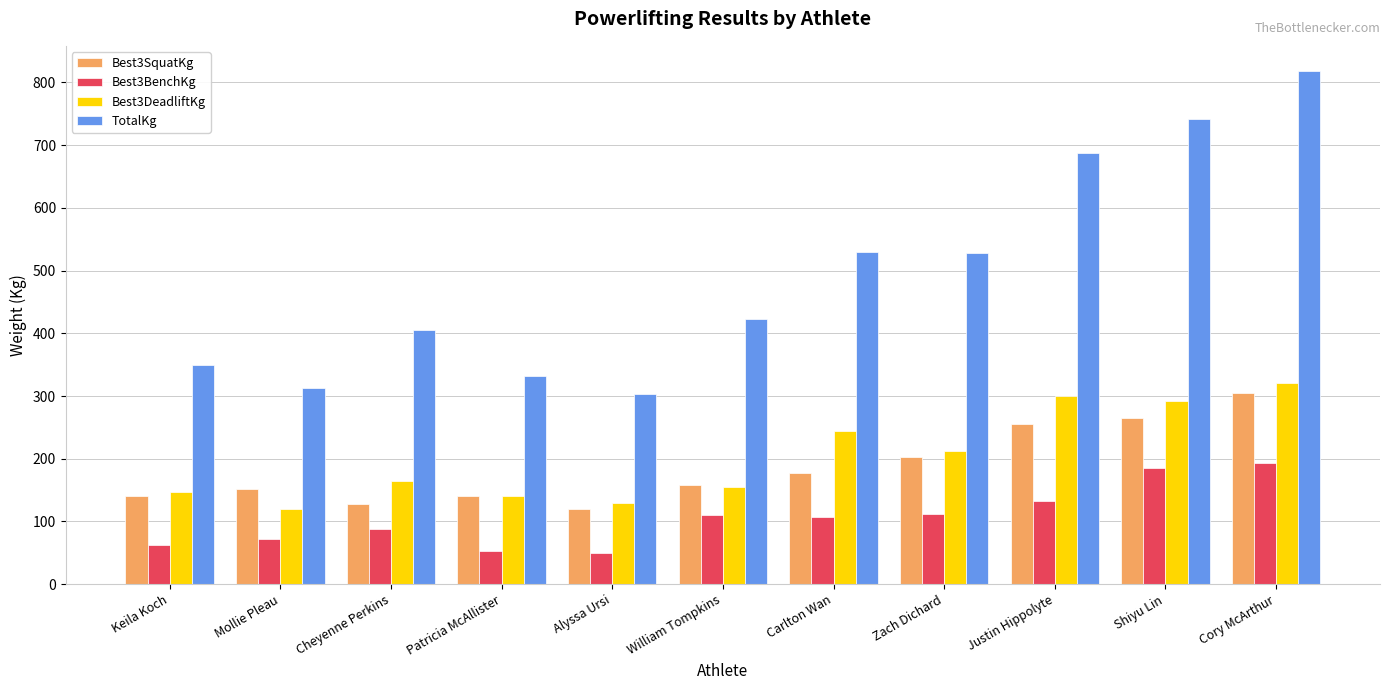

Where does the Best3BenchKg series first go above 107?

William Tompkins